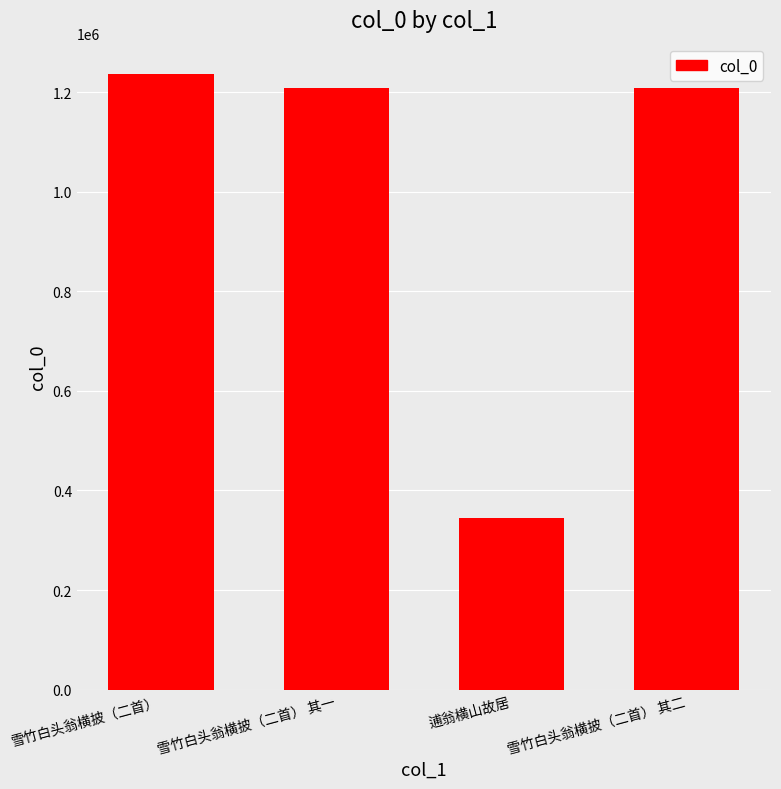

What value does the data have at 雪竹白头翁横披（二首）, to the nearest 100?

1235900